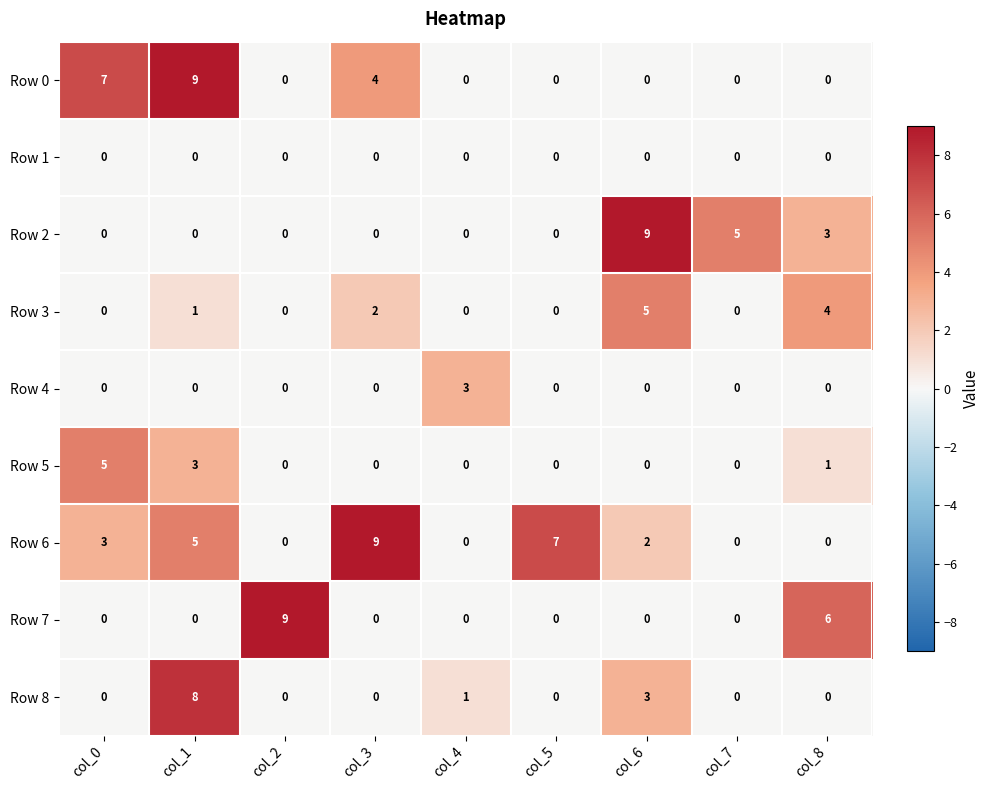

How many positive values does the Row 7 series have?

2